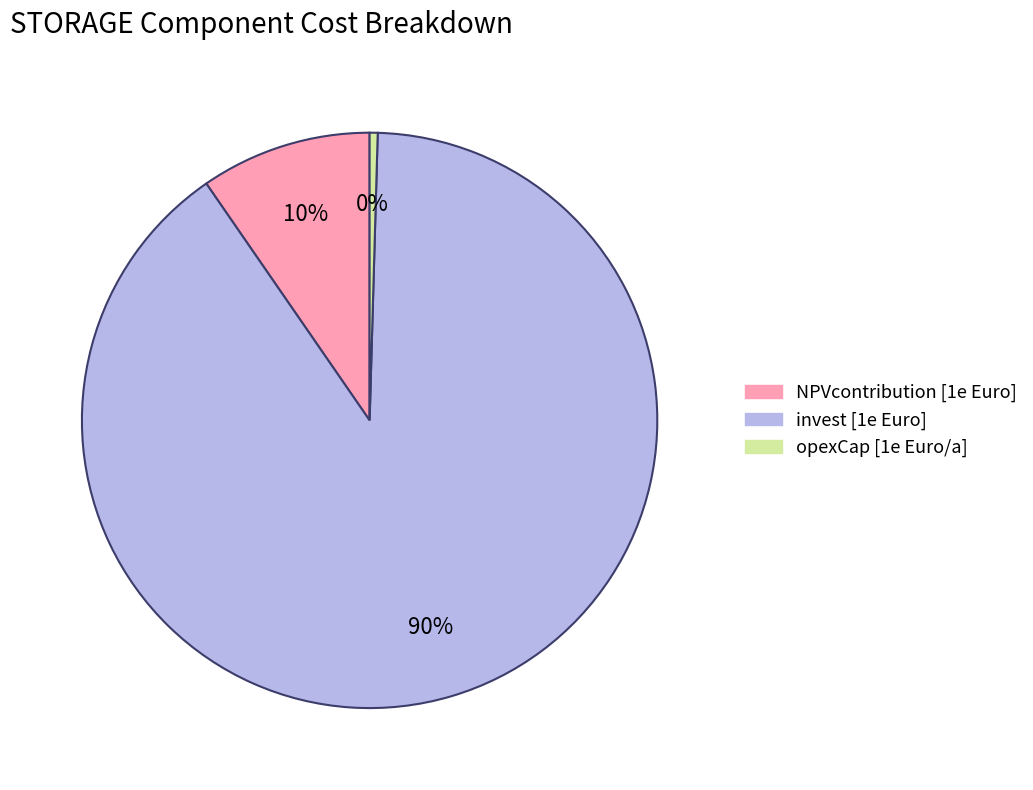

What is the smallest slice in the pie chart?

opexCap [1e Euro/a]